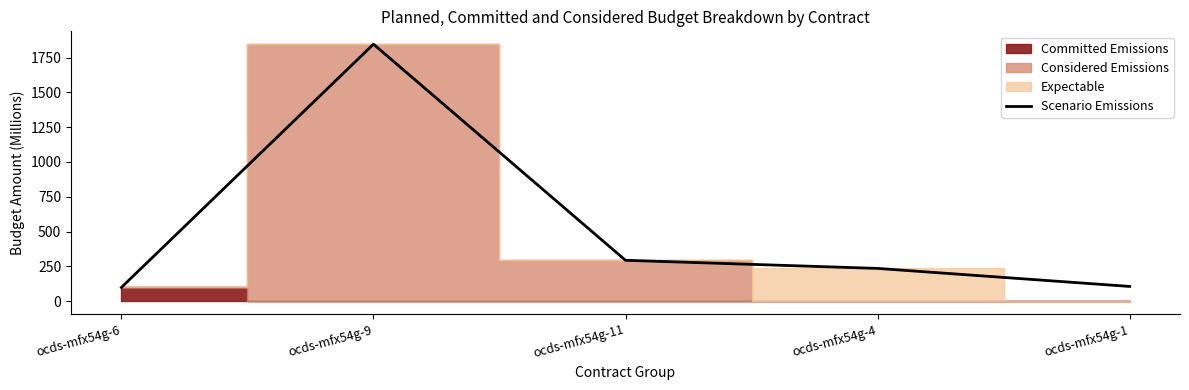

Is it true that the value at ocds-mfx54g-9 is 2796.2?

False